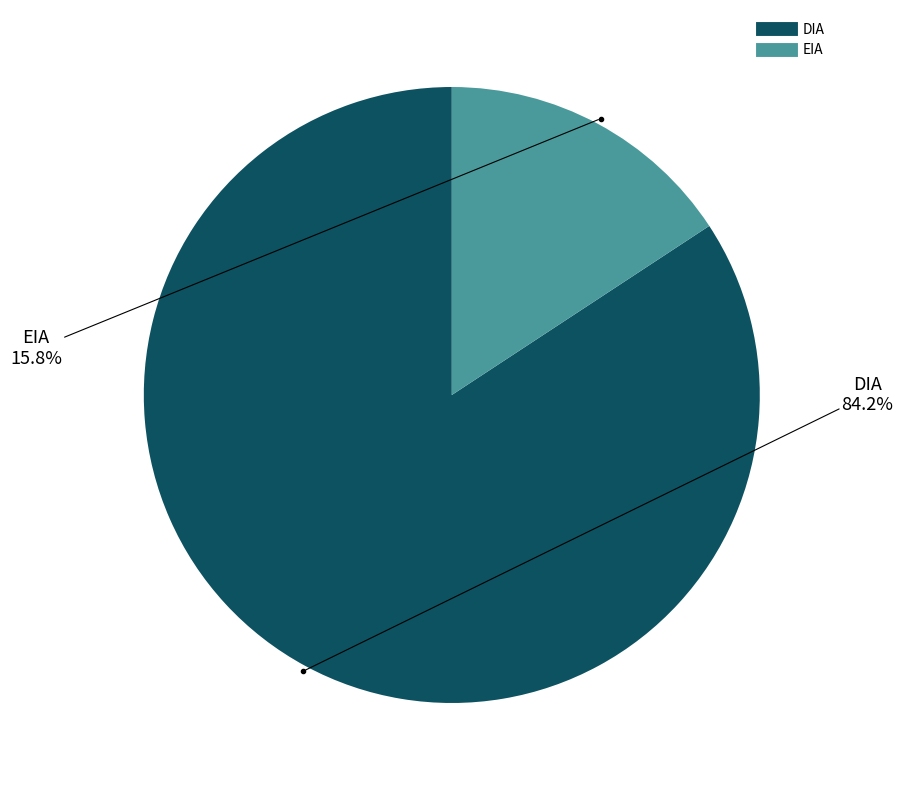

What percentage is the DIA slice, to the nearest percent?

84%